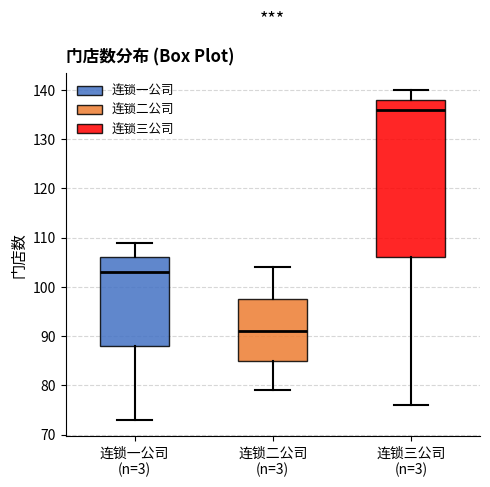

Which box is the tallest, from its lower edge to its upper edge?

连锁三公司 (n=3)